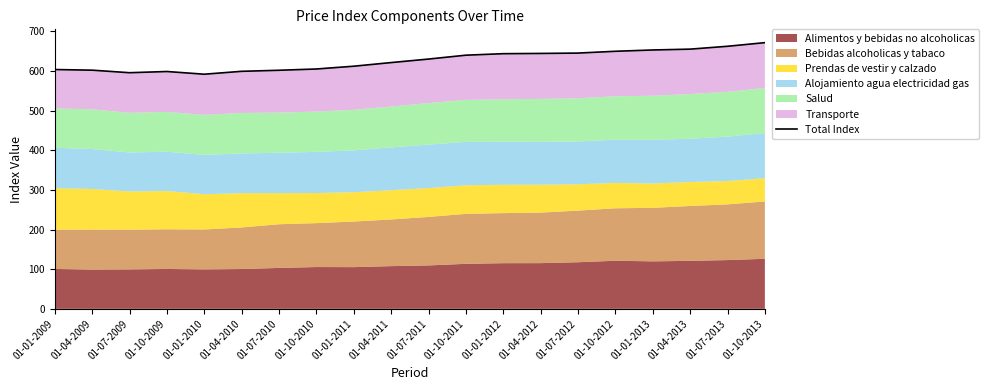

What is the value of the 20th point from the left?

671.5